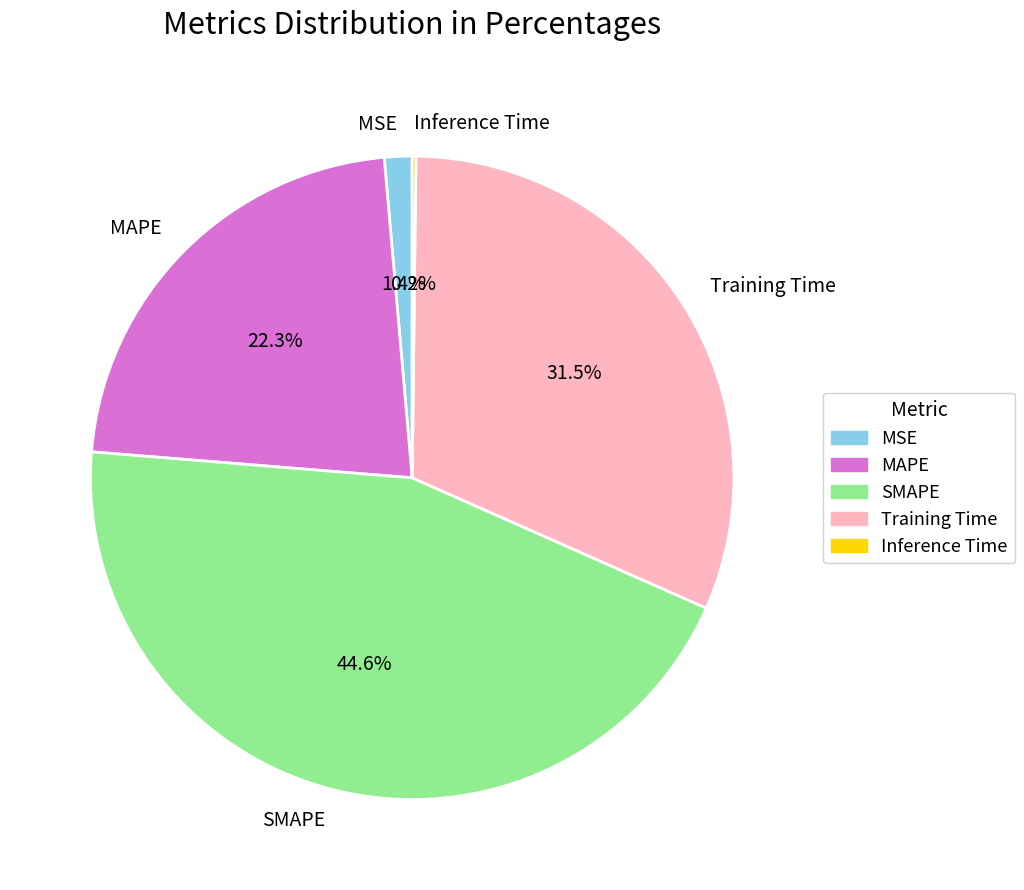

Which category has the biggest portion of the pie?

SMAPE